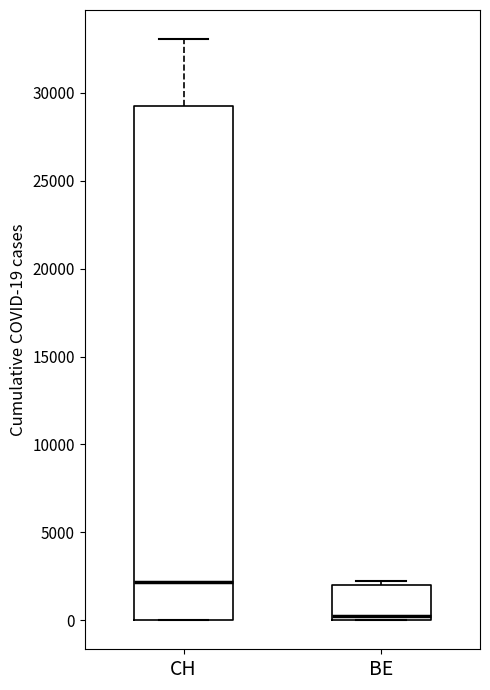

Reading left to right, transcribe this box plot: for each box, give where its median line is, the range the box spans, and where its two whiskers end, as read against the y-axis. The values are not printed on the chart, so give them approximately, as read against the axis.

CH: median 2000, box 0 to 29500, whiskers 0 to 33000
BE: median 0 (just above the box's lower edge), box 0 to 2000, whiskers 0 to 2000 (just above the box's upper edge)